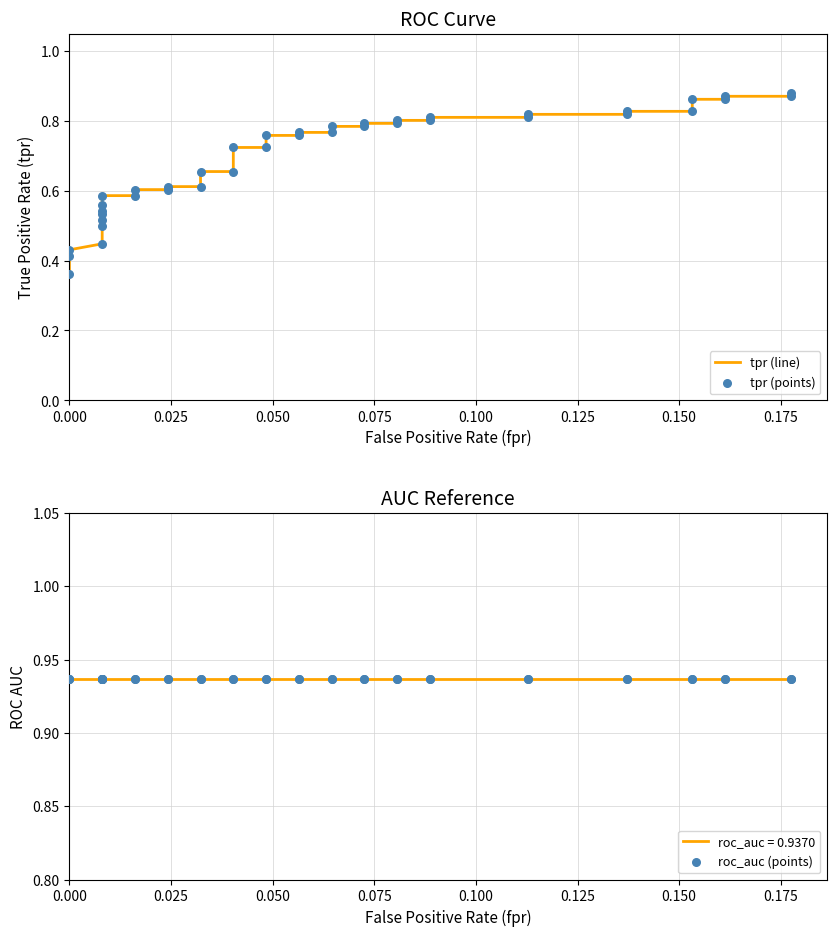

Is the value of tpr (points) at 0.075 greater than the value of tpr (line) at 14?

No